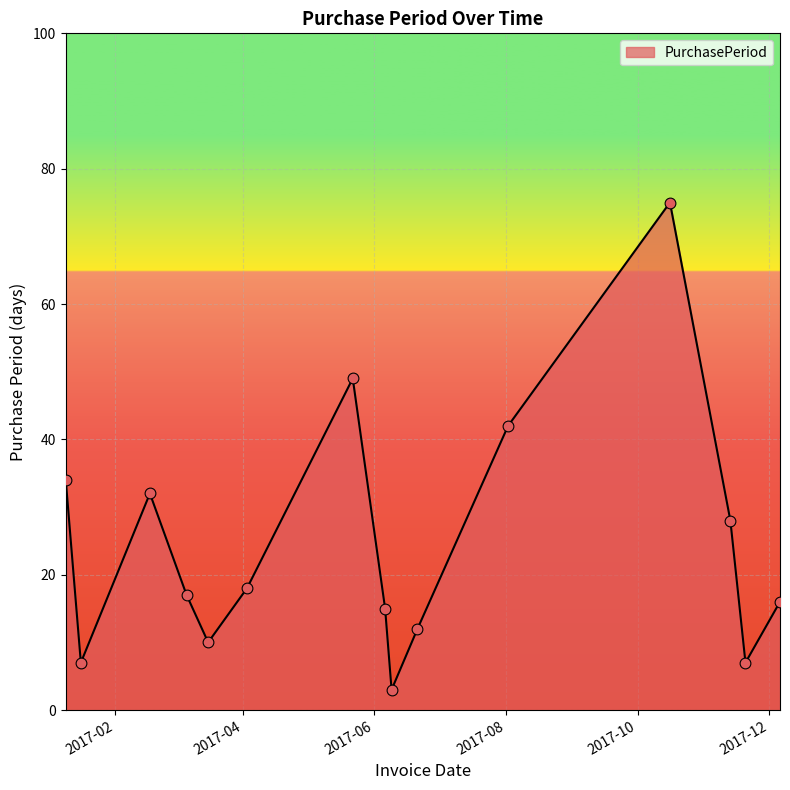

What is the maximum value shown in the chart?

75